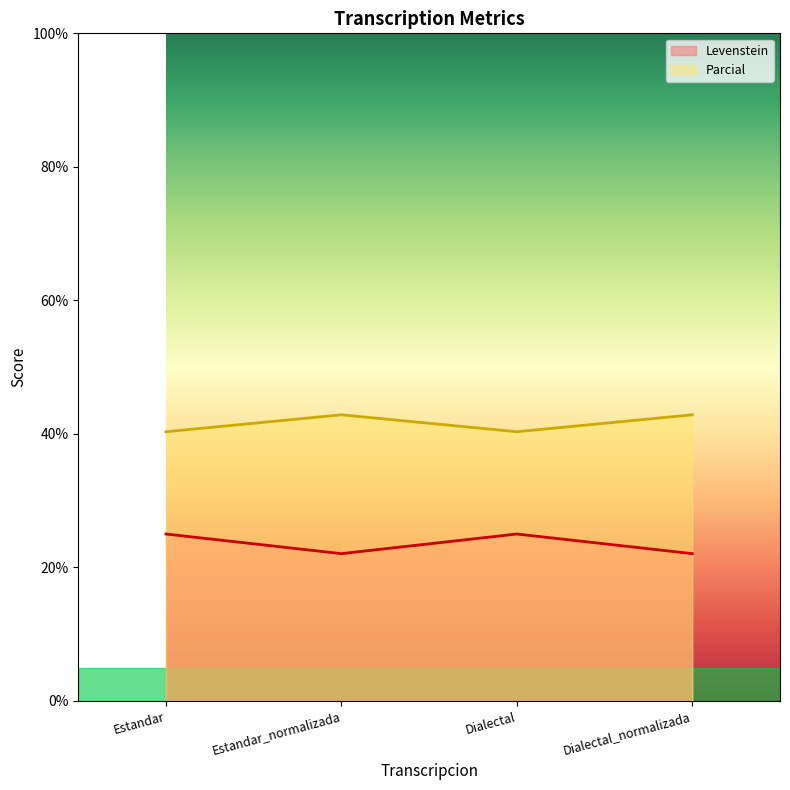

Is the value of Parcial at Estandar greater than the value of Levenstein at Estandar_normalizada?

Yes